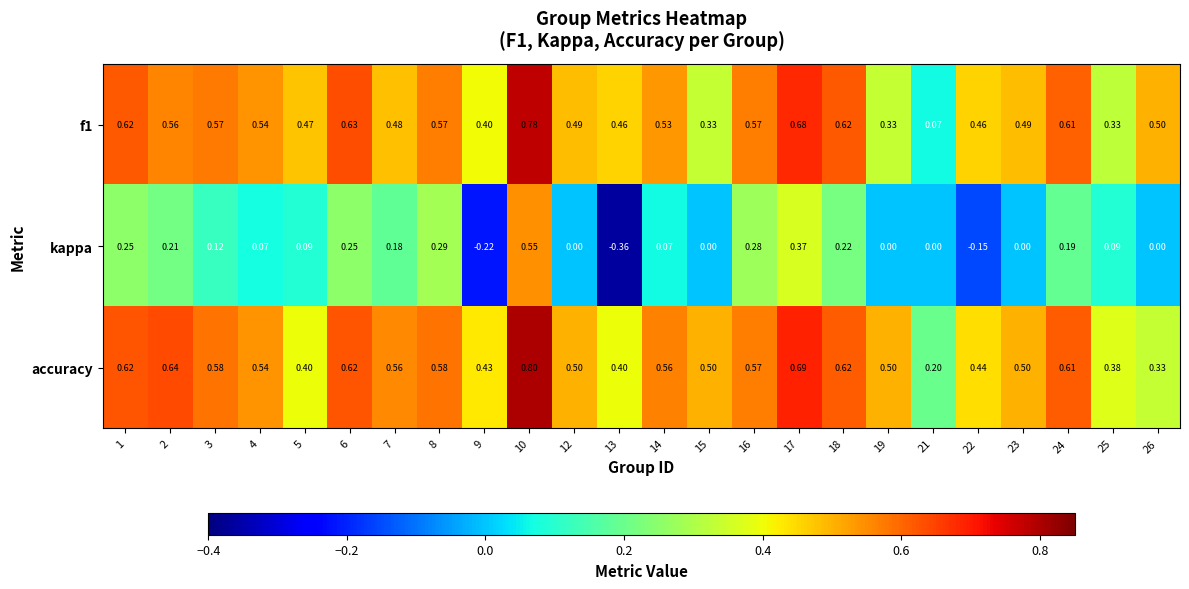

Which series has the widest spread of values?

kappa